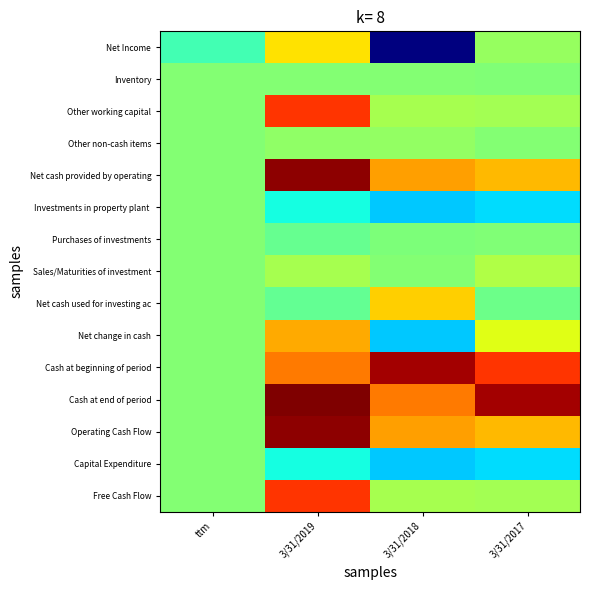

Rank the series by their maximum value, from highest to lowest.

Cash at end of period, Net cash provided by operating, Operating Cash Flow, Cash at beginning of period, Other working capital, Free Cash Flow, Net change in cash, Net cash used for investing ac, Net Income, Sales/Maturities of investment, Other non-cash items, Inventory, Investments in property plant, Purchases of investments, Capital Expenditure